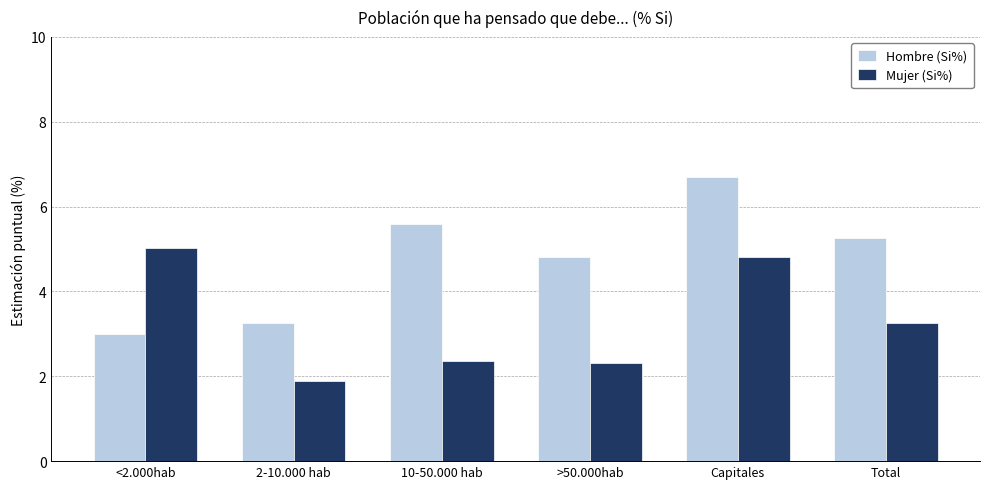

What is the sum of all Hombre (Si%) values?

28.6